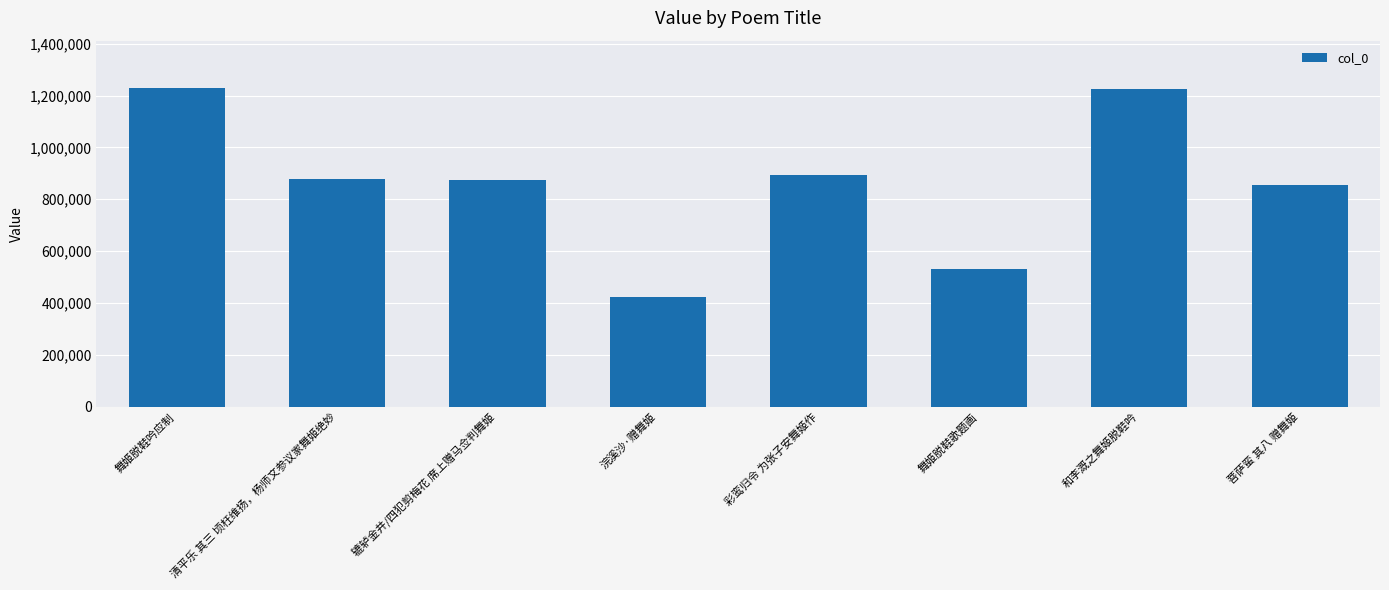

Does the chart contain any negative values?

No